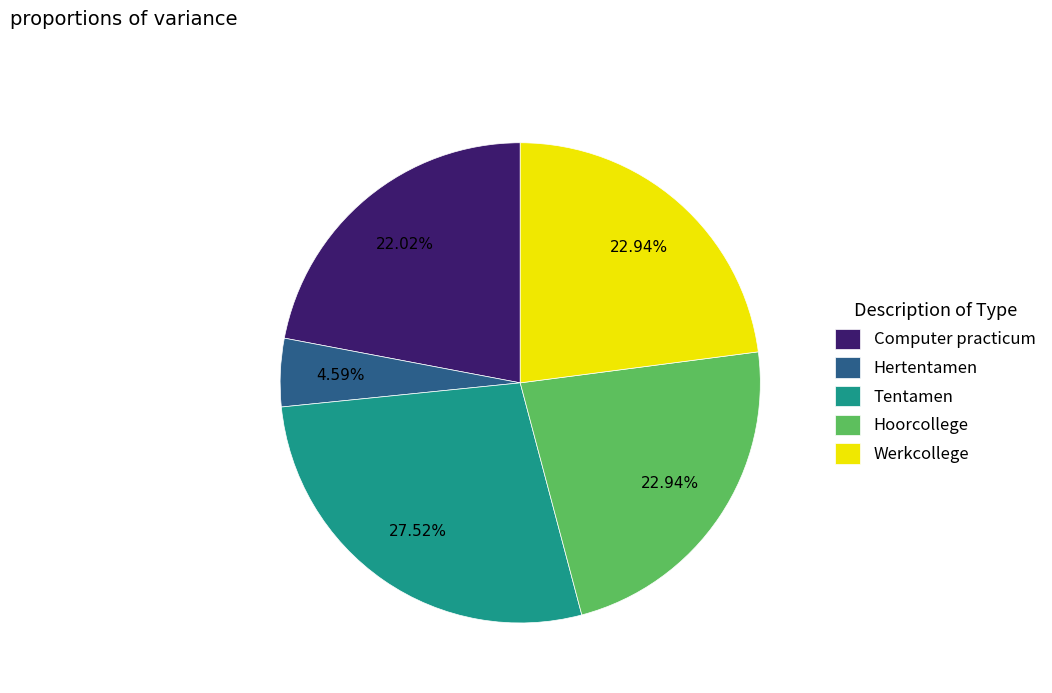

Which has a higher value, Hertentamen or Hoorcollege?

Hoorcollege